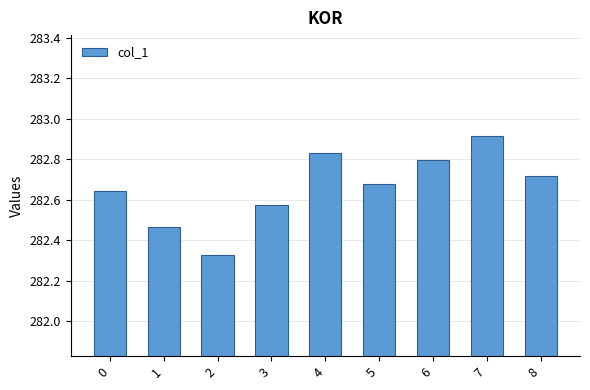

The value at 1 is 428.0. True or false?

False